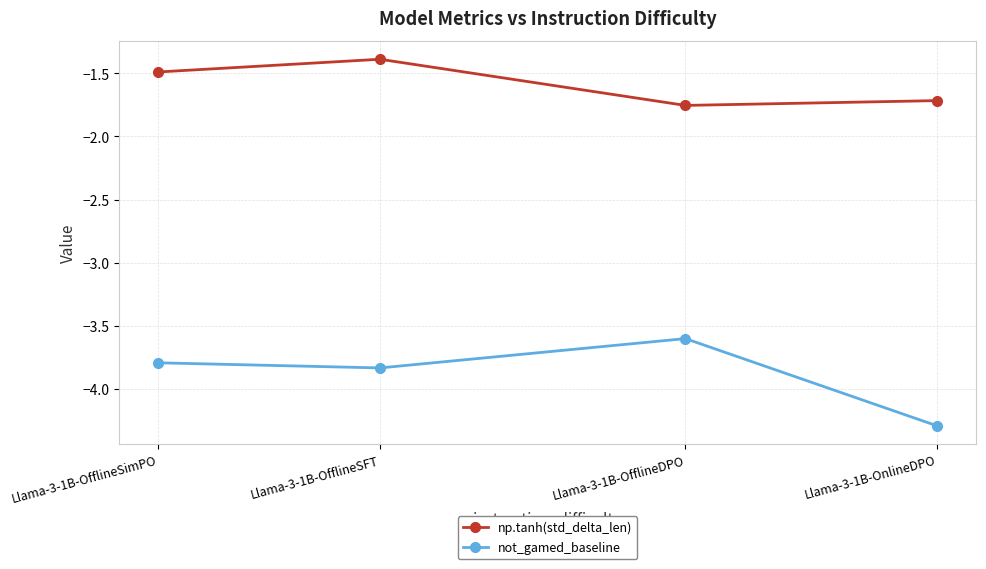

True or false: np.tanh(std_delta_len) and not_gamed_baseline intersect in this chart.

False